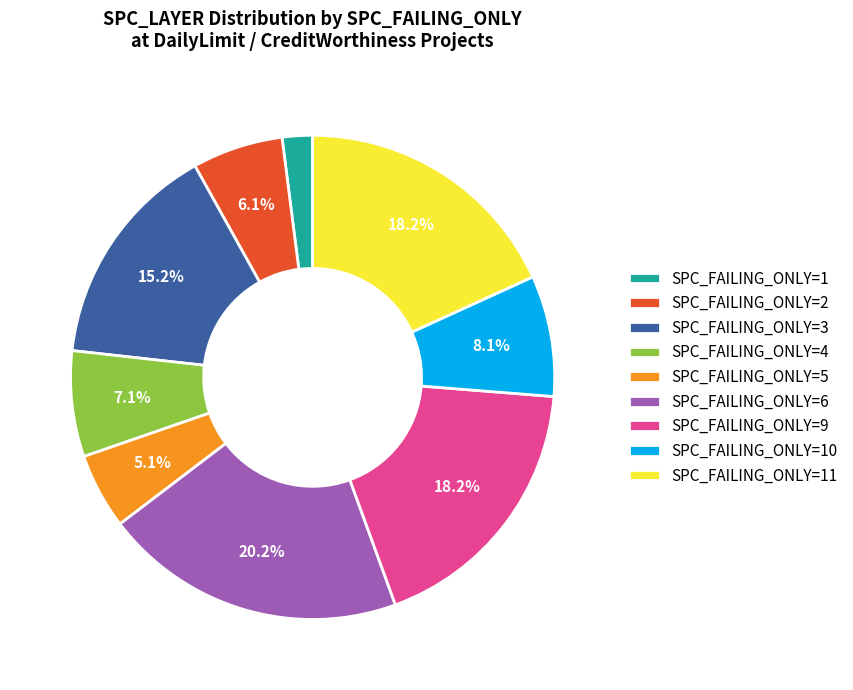

Which category has the smallest portion of the pie?

SPC_FAILING_ONLY=1